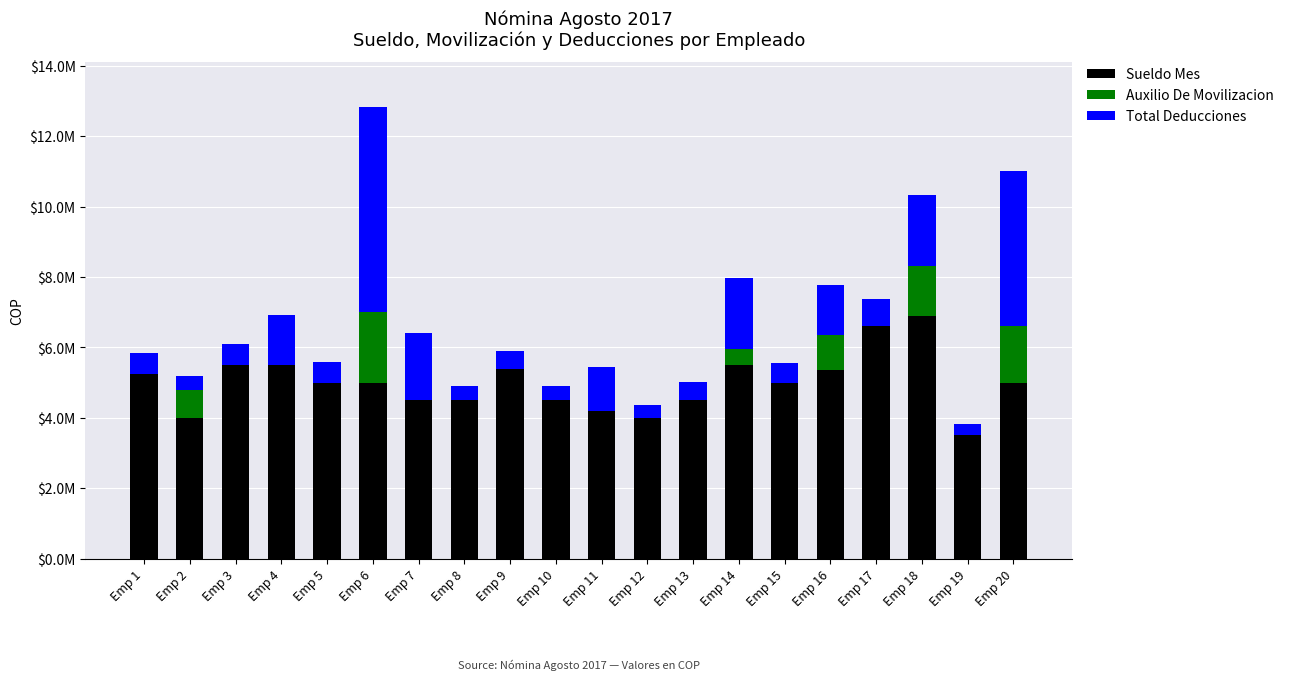

What are all the series names shown in the legend?

Sueldo Mes, Auxilio De Movilizacion, Total Deducciones